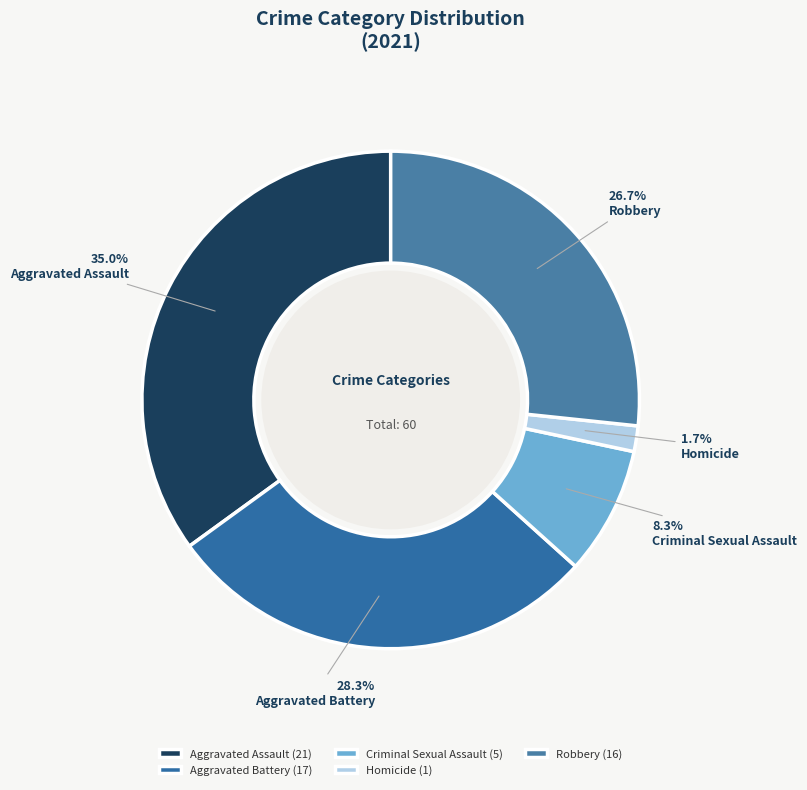

True or false: Aggravated Battery accounts for 38% of the total.

False